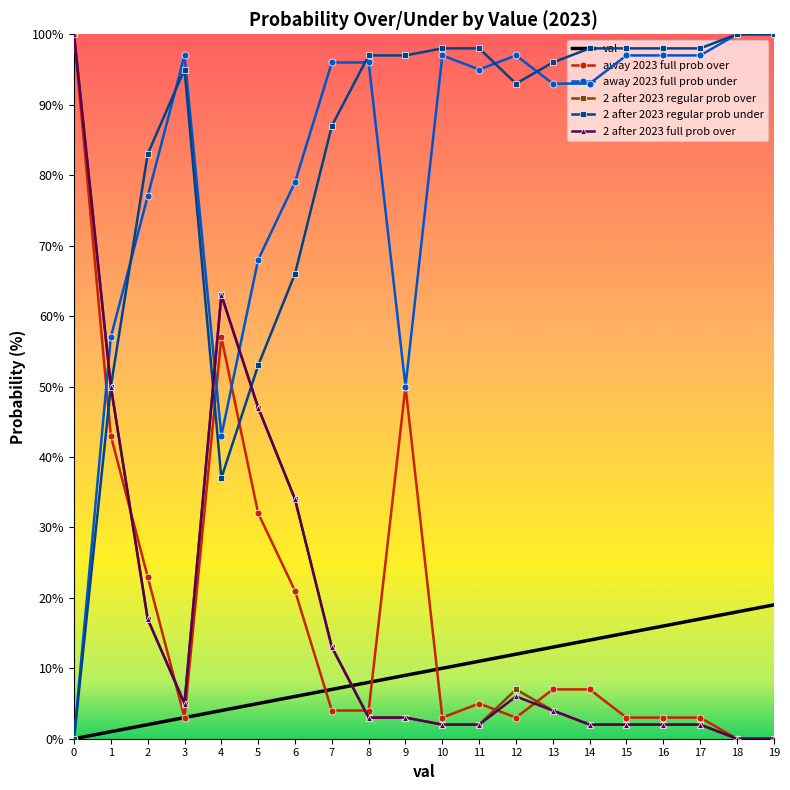

True or false: 2 after 2023 regular prob over and val cross at least once.

True